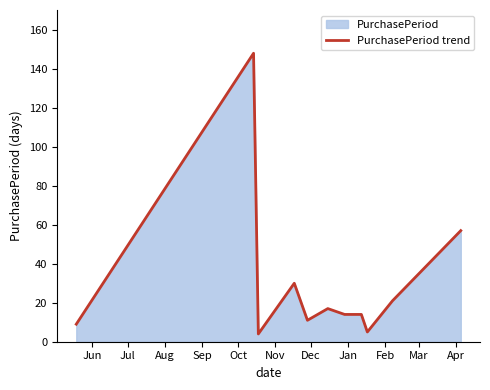

What is the smallest value displayed?

4